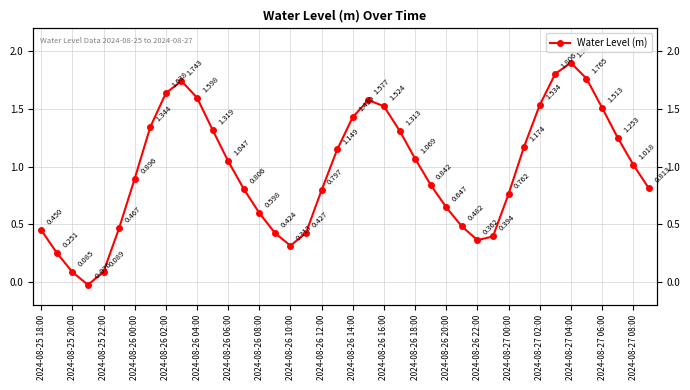

What position from the left is 2024-08-27 08:00?

20